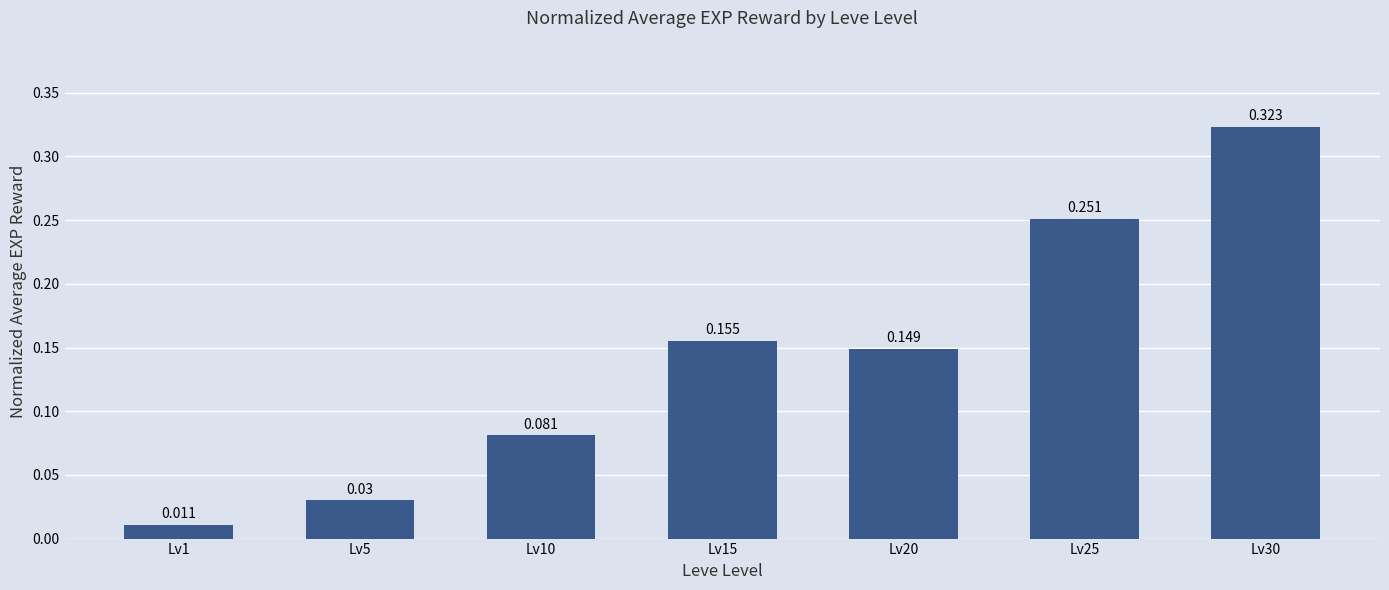

True or false: the data shows 0.0 at Lv20.

False